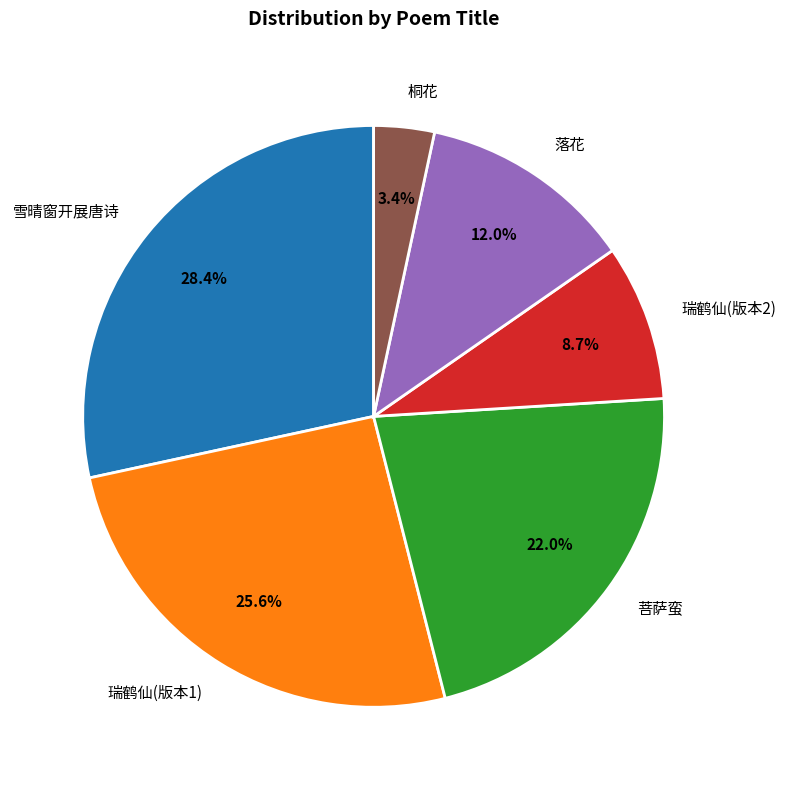

Between 瑞鹤仙(版本1) and 菩萨蛮, which is larger?

瑞鹤仙(版本1)